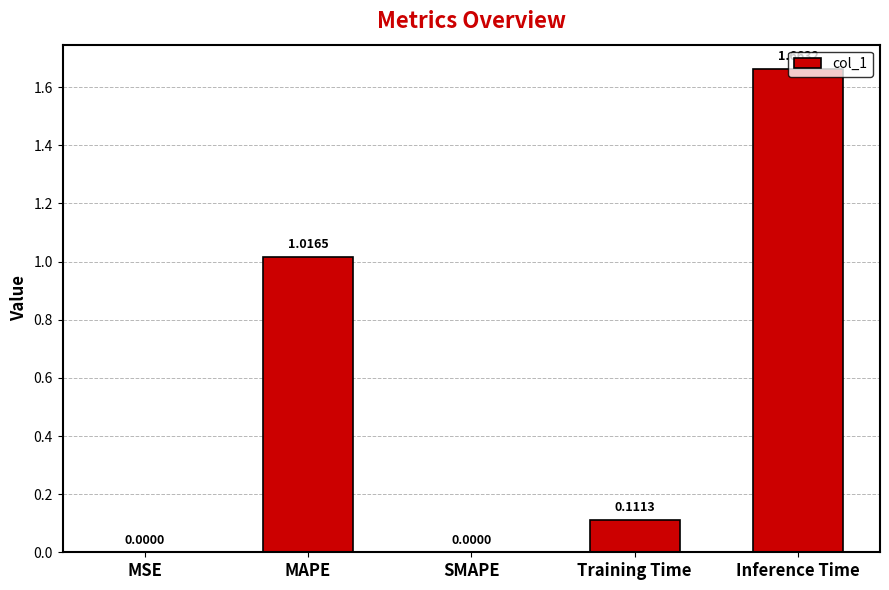

What is the sum of the values at Training Time and MAPE?

1.1